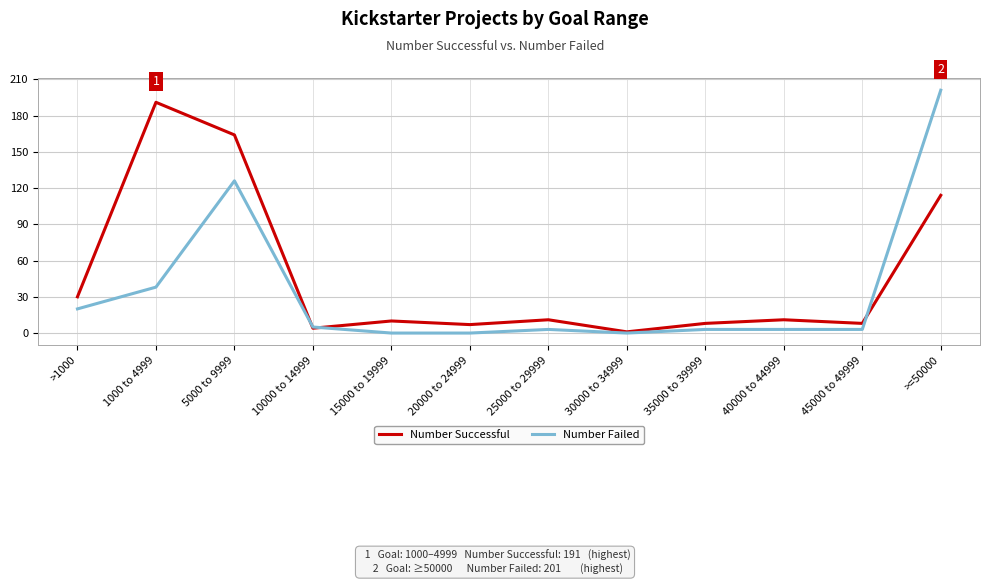

At how many categories does at least one series exceed 81?

3